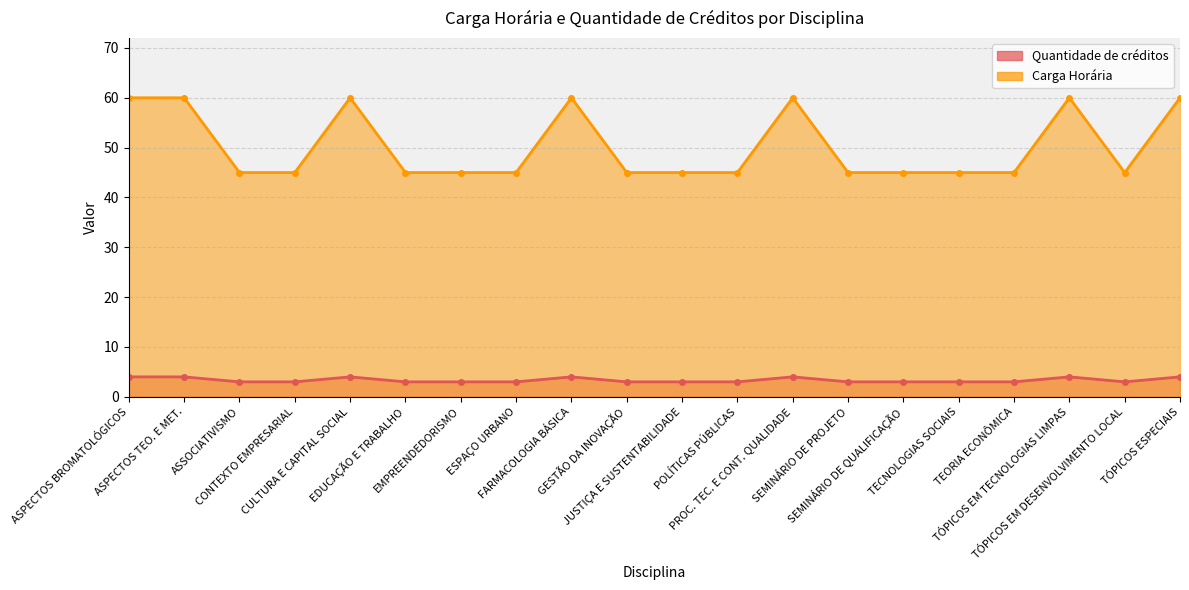

Is the value of Quantidade de créditos at ASPECTOS BROMATOLÓGICOS greater than the value of Carga Horária at TECNOLOGIAS SOCIAIS?

No